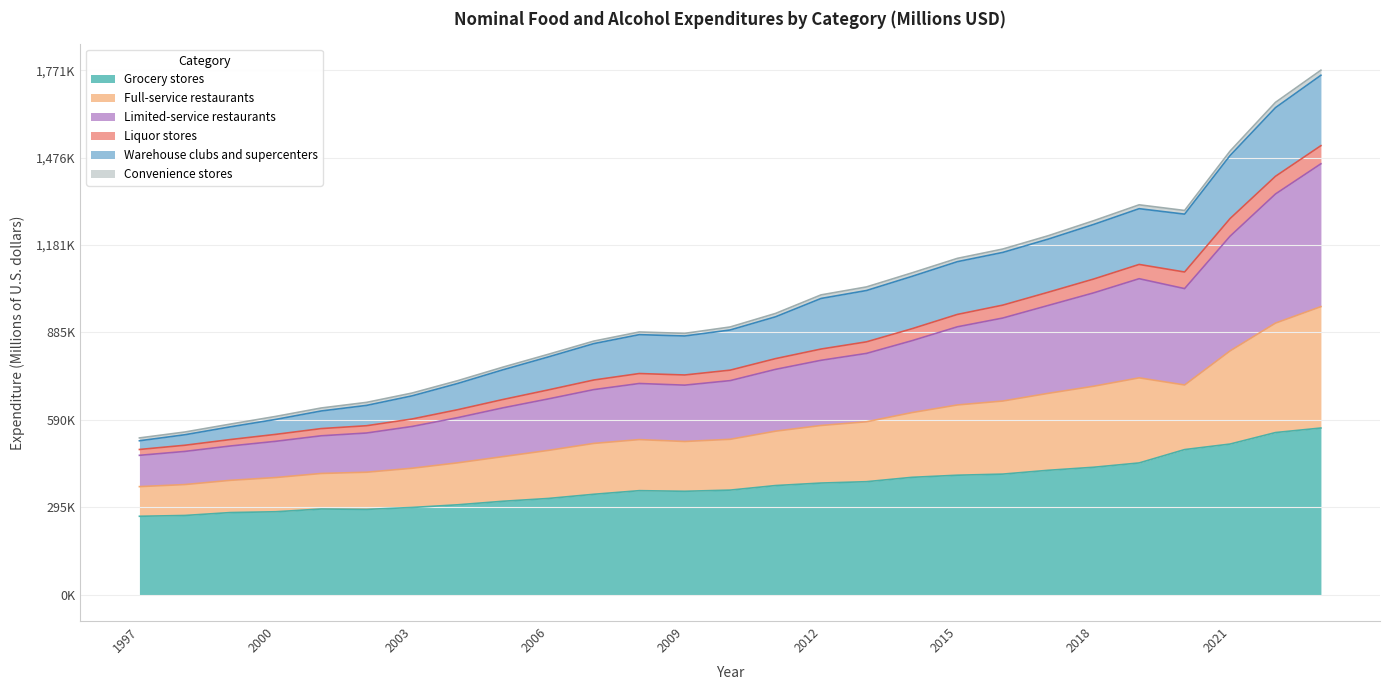

True or false: Limited-service restaurants has more than 0 interior local peaks.

True